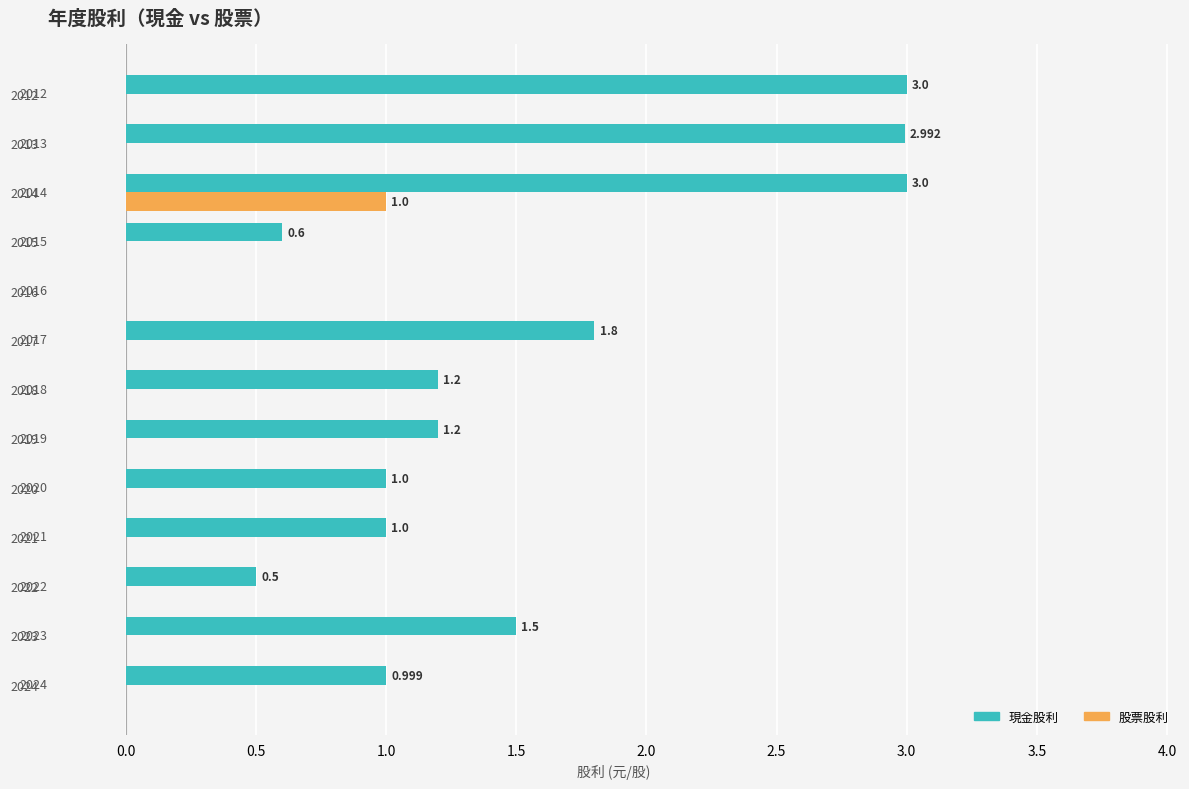

Which series changed the most between 2016 and 2012?

現金股利